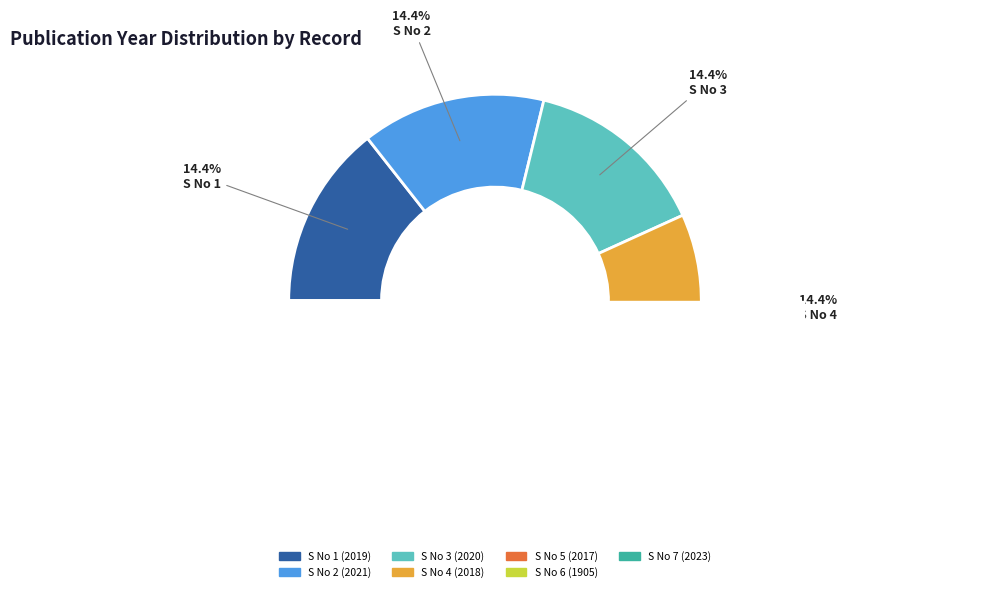

Is it true that S No 7 is 4% of the pie?

False